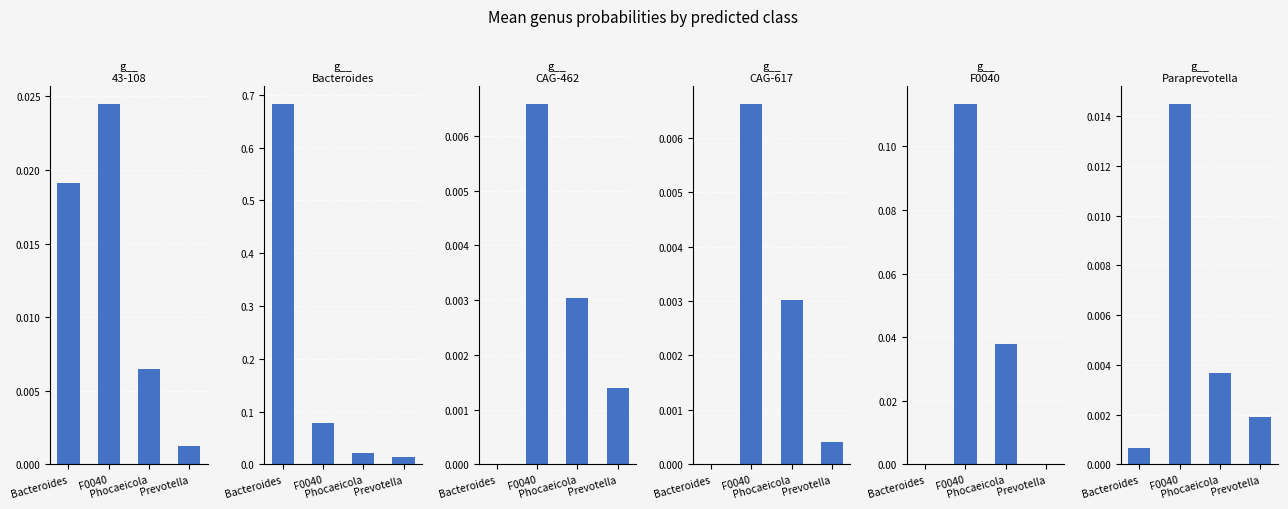

At F0040, list the series in order from largest to smallest.

g__F0040, g__Bacteroides, g__43-108, g__Paraprevotella, g__CAG-617, g__CAG-462